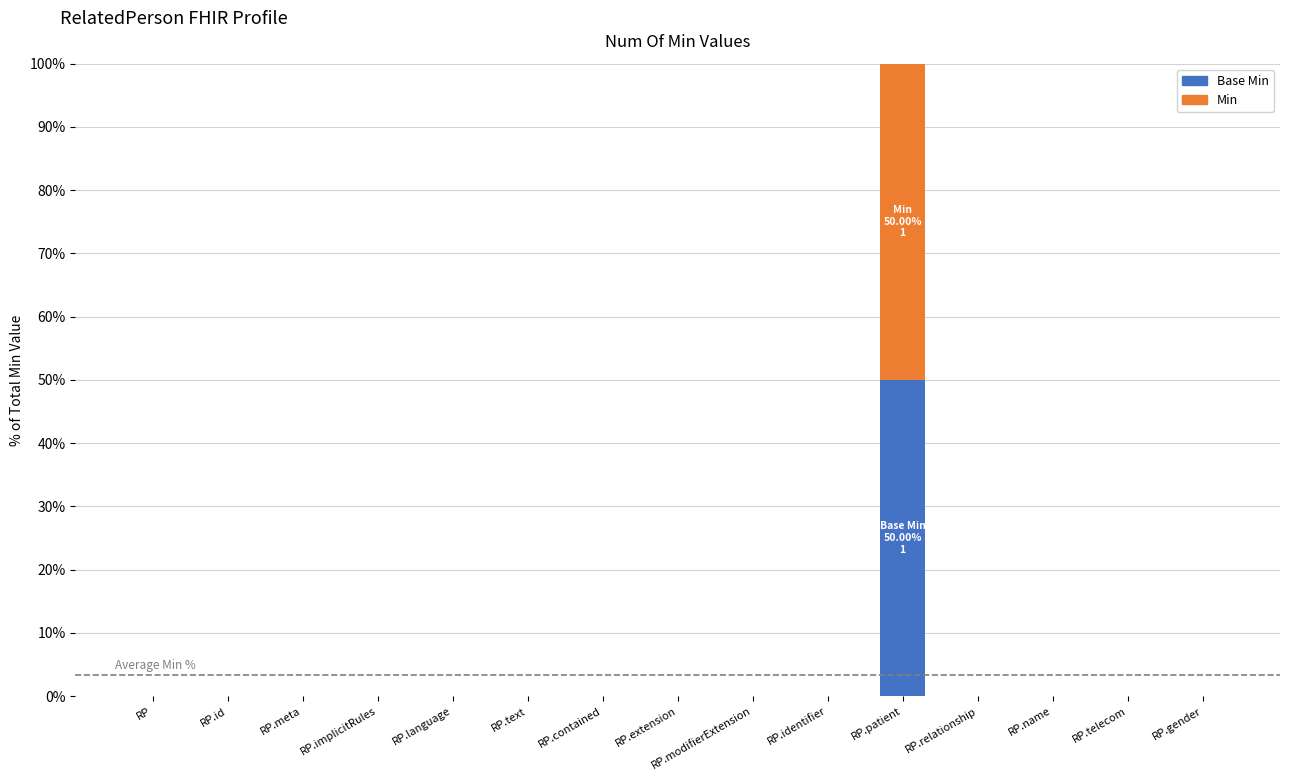

What is the sum of all Base Min values?

0.5